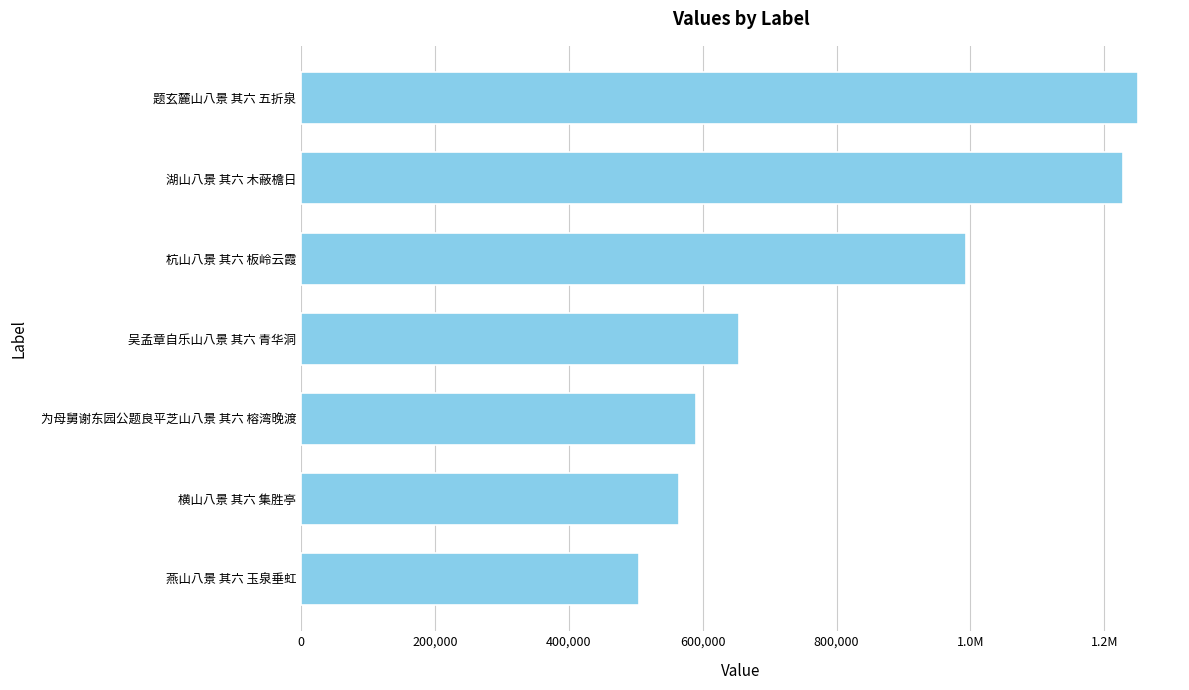

Are the bars horizontal?

Yes